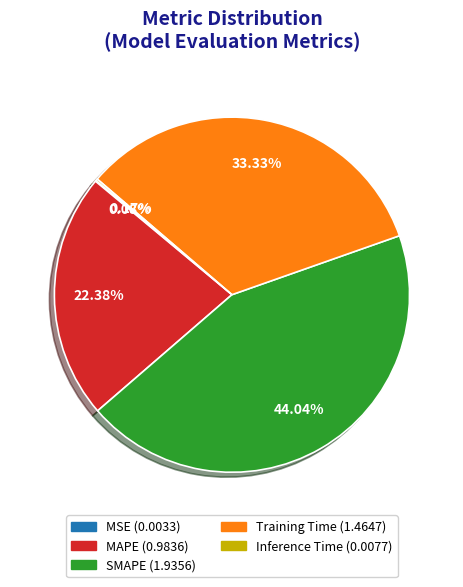

Between Training Time and MAPE, which is larger?

Training Time